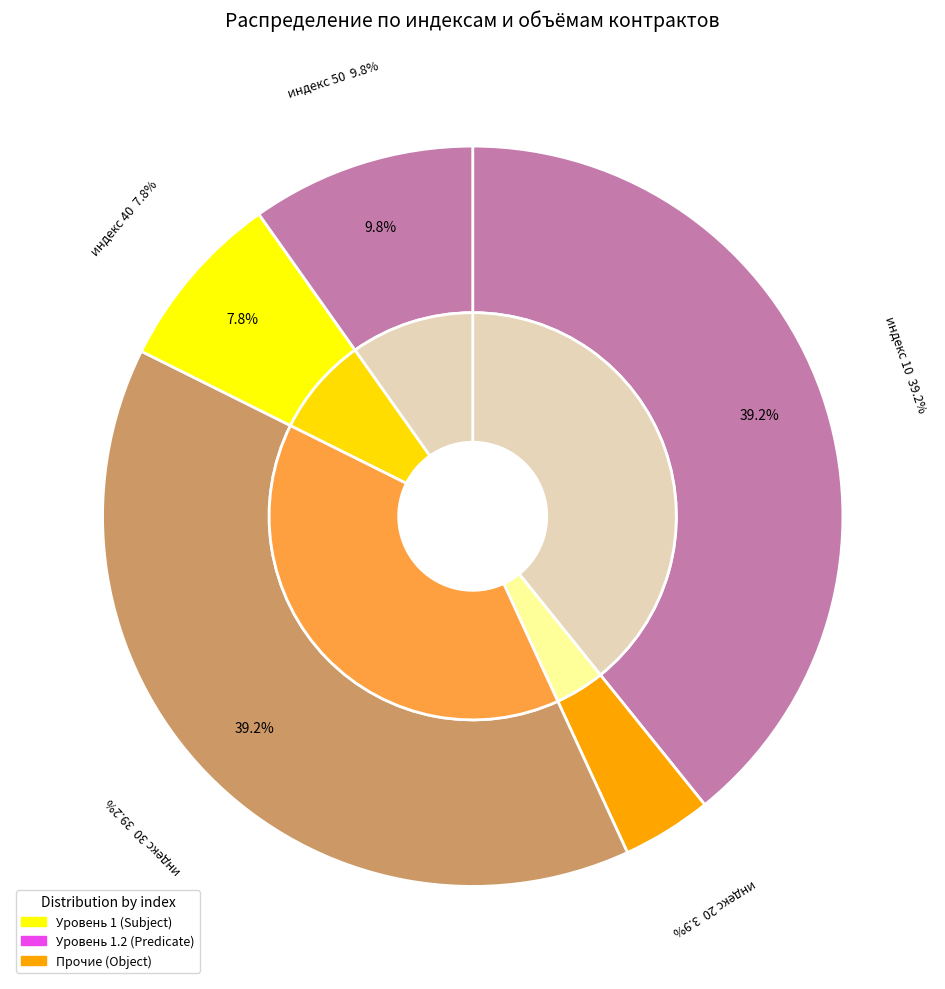

What is the smallest slice in the pie chart?

20